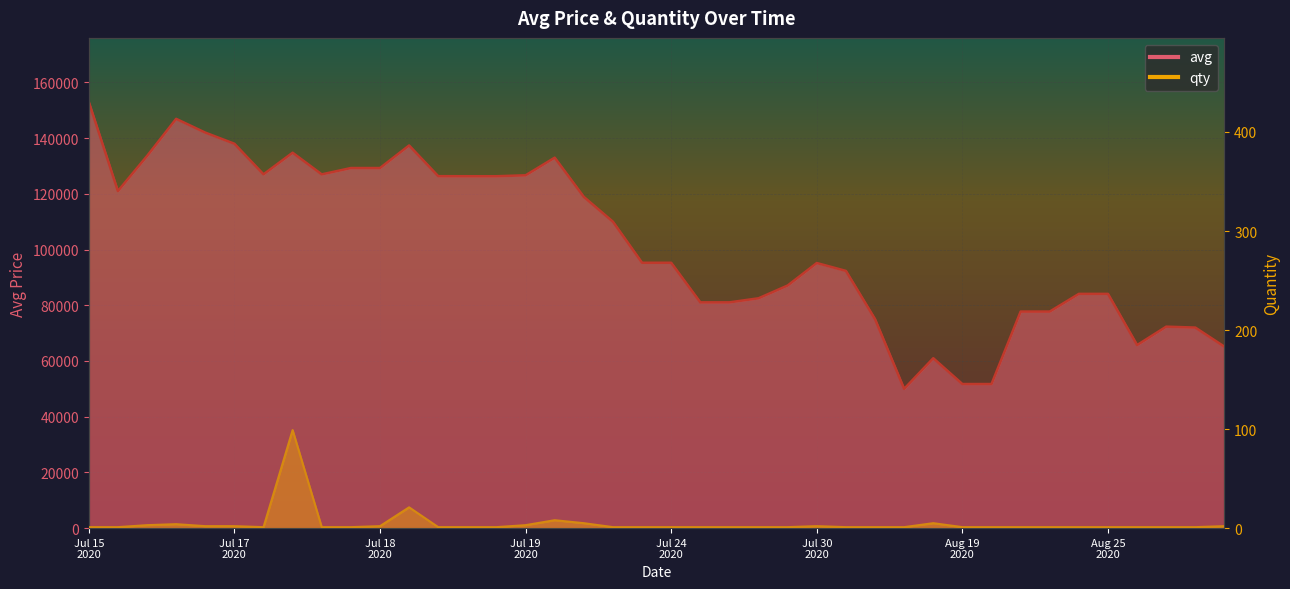

The avg series shows 81986 at Aug 19 2020. True or false?

False